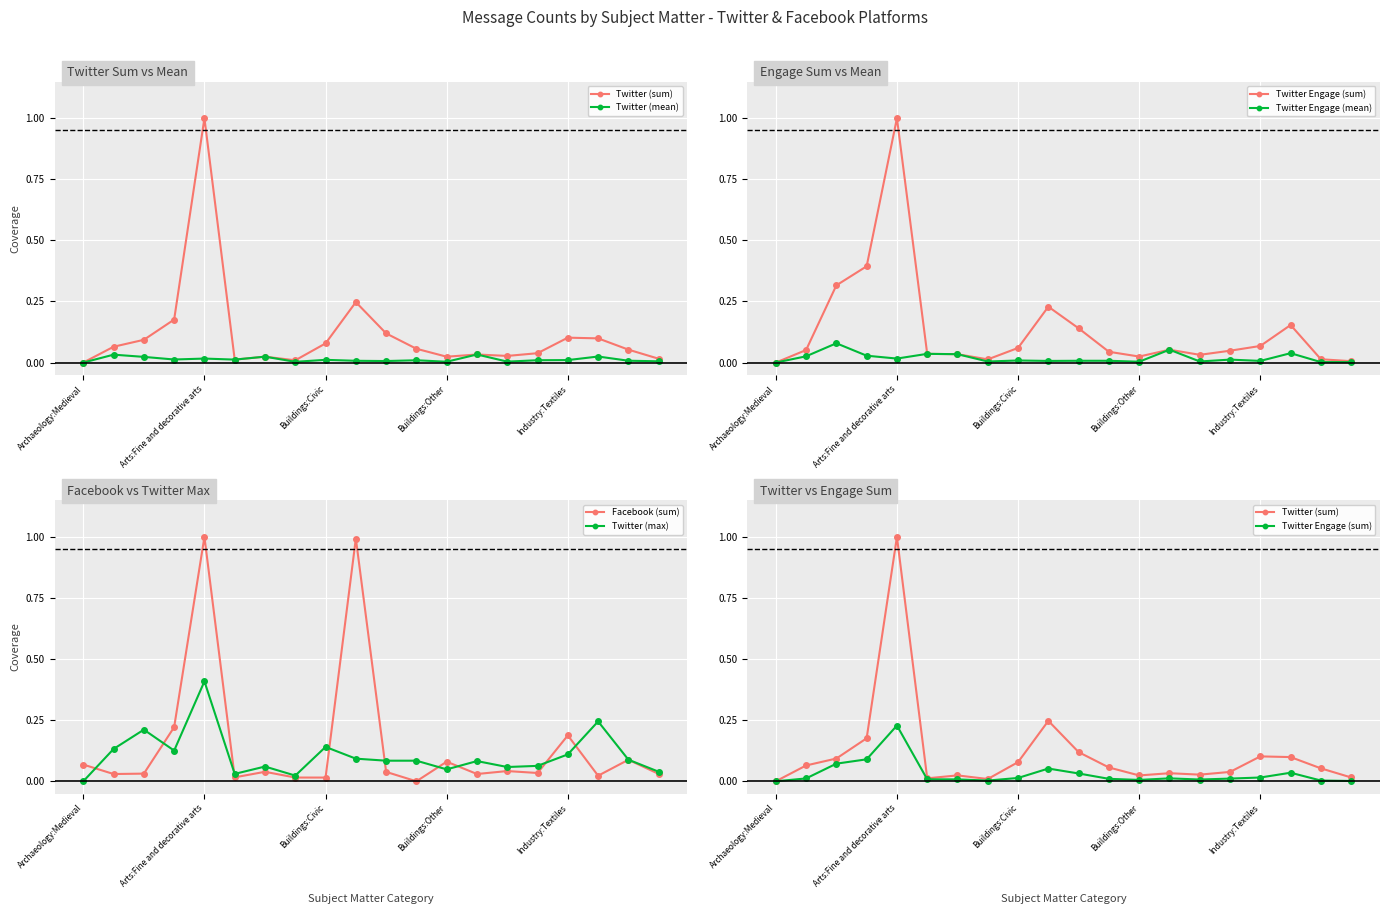

What is the highest value of the Twitter (max) series?

0.4